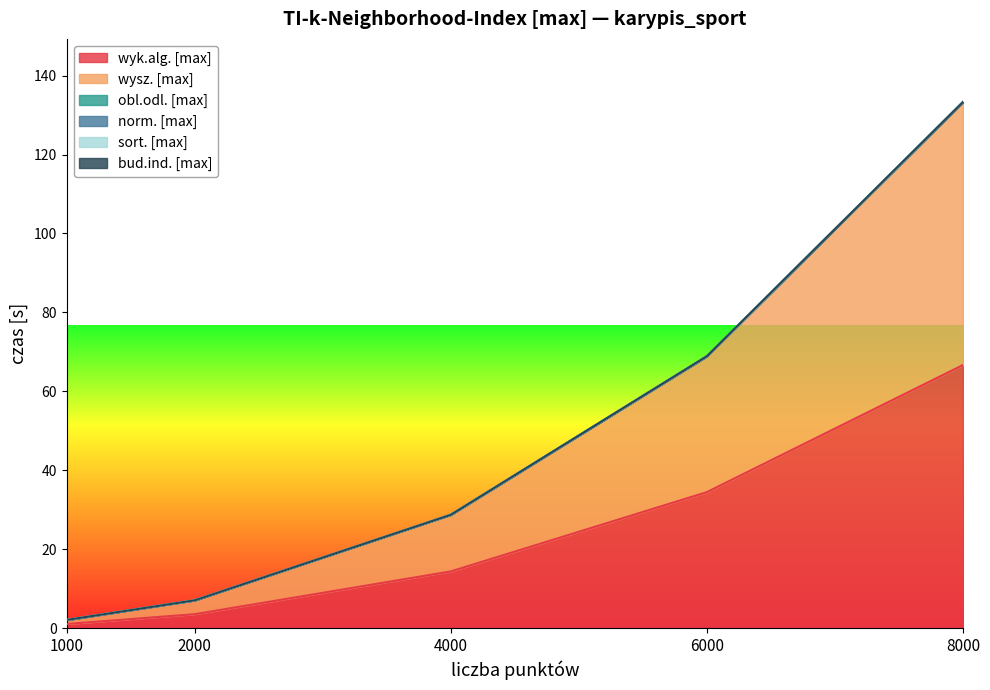

Reading left to right, extract all data points from this chart.

wyk.alg. [max]: 2.1	7.0	28.7	68.9	133.3
wysz. [max]: 2.1	7.0	28.7	68.9	133.3
obl.odl. [max]: 1.0	3.5	14.4	34.5	66.7